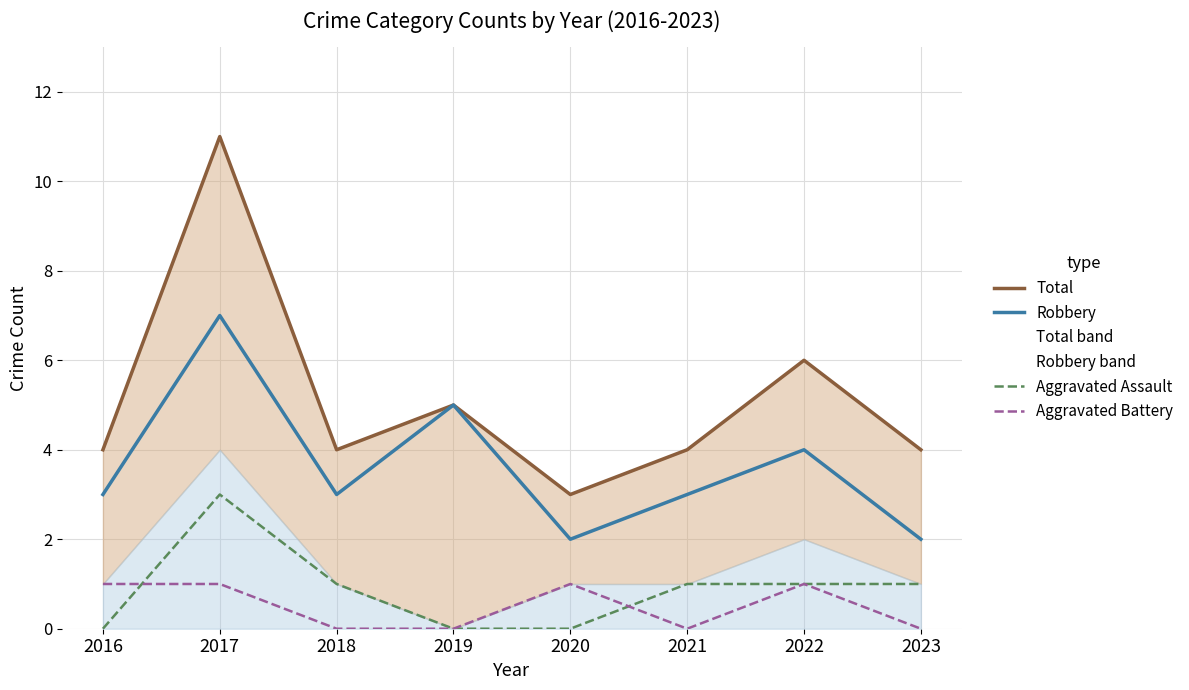

True or false: Aggravated Assault and Robbery intersect in this chart.

False